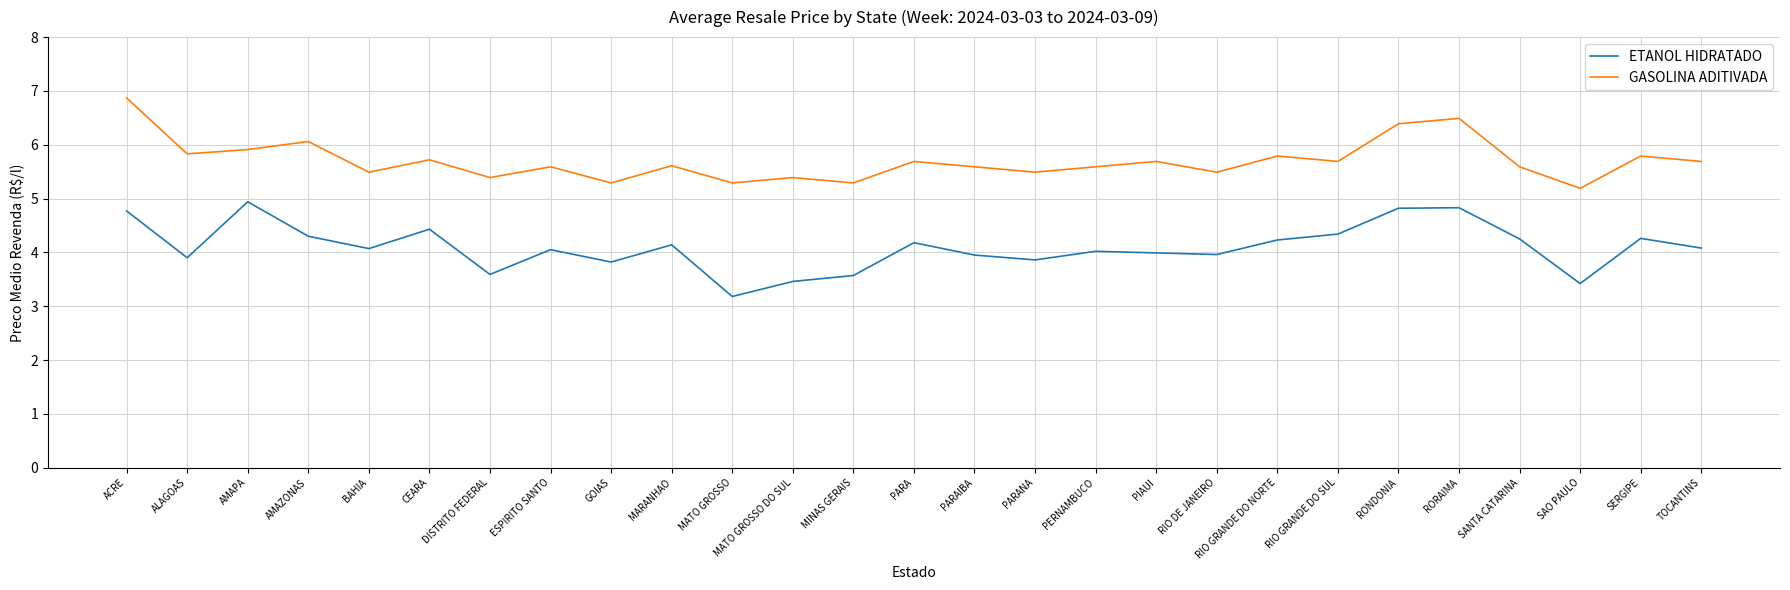

Which series has the largest range (max minus min)?

ETANOL HIDRATADO